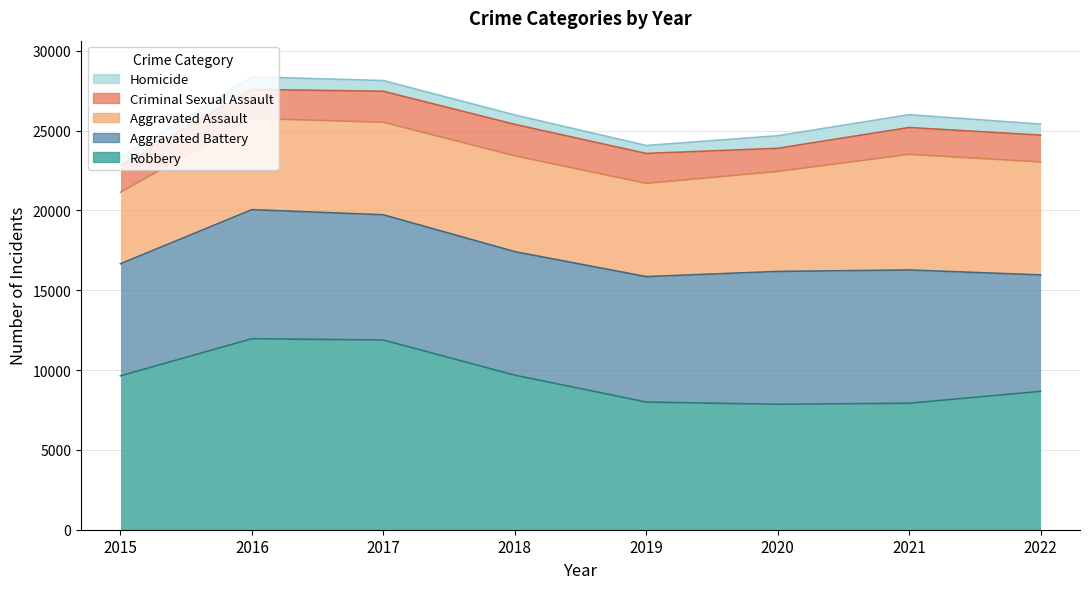

Reading right to left, transcribe all the data shown in this chart.

Aggravated Assault: 2022=7076	2021=7243	2020=6263	2019=5840	2018=6001	2017=5793	2016=5712	2015=4480
Aggravated Battery: 2022=7294	2021=8347	2020=8319	2019=7857	2018=7735	2017=7845	2016=8085	2015=7018
Criminal Sexual Assault: 2022=1679	2021=1678	2020=1447	2019=1873	2018=1970	2017=1940	2016=1816	2015=1668
Homicide: 2022=690	2021=803	2020=787	2019=498	2018=589	2017=672	2016=786	2015=496
Robbery: 2022=8663	2021=7920	2020=7856	2019=7994	2018=9679	2017=11880	2016=11960	2015=9638